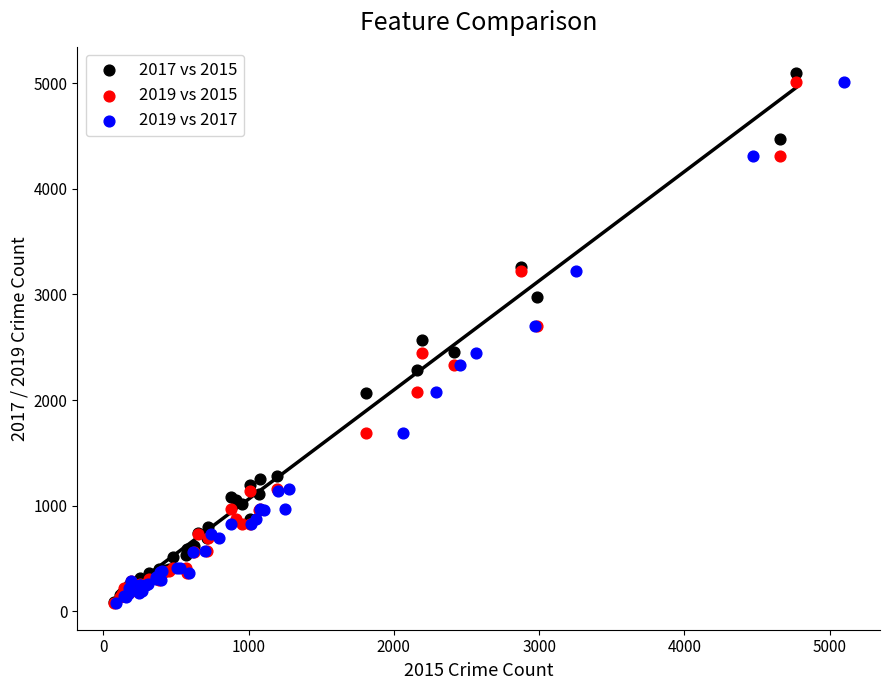

Which series has the widest spread of Y values?

2017 vs 2015